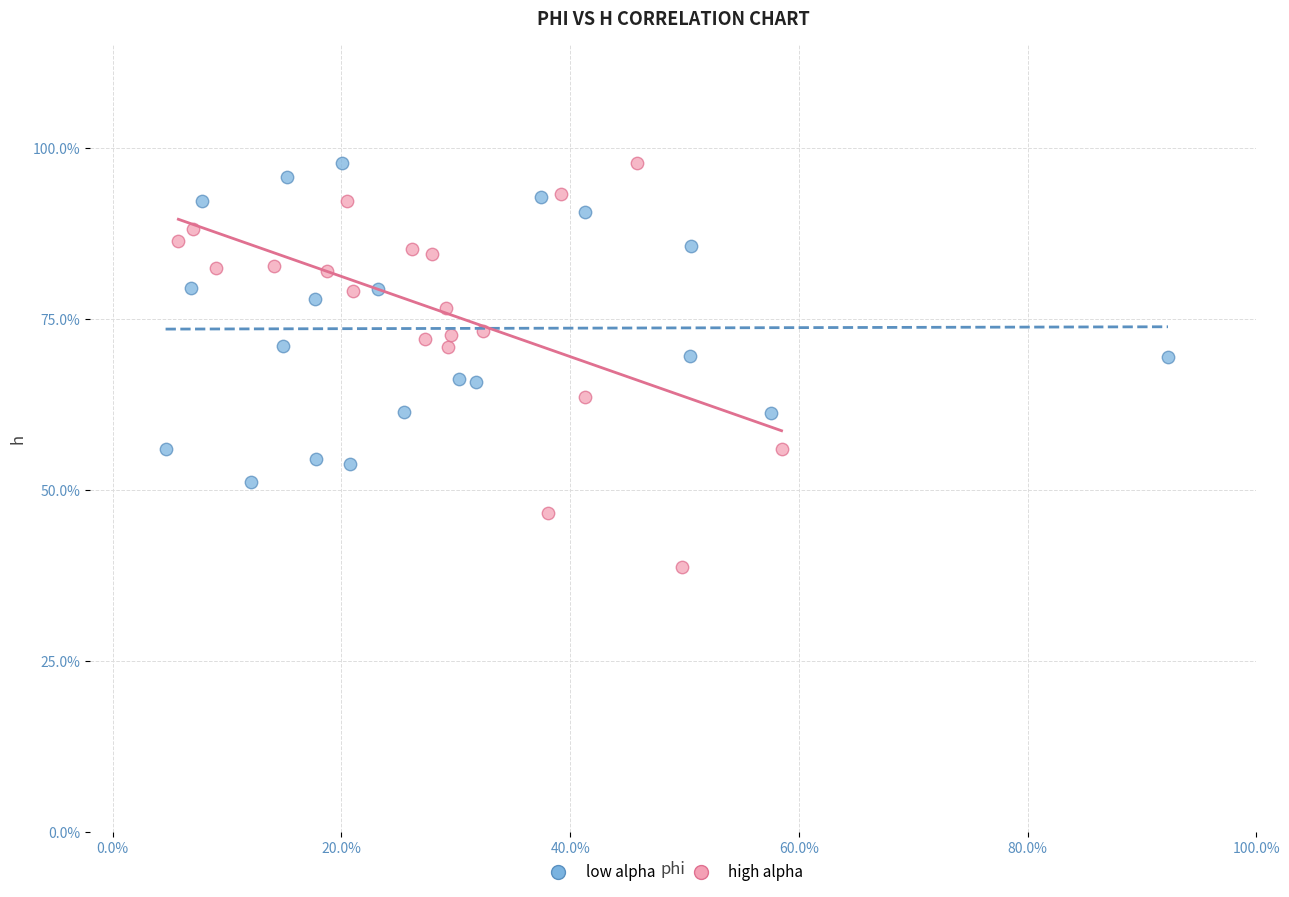

What are all the series names shown in the legend?

low alpha, high alpha